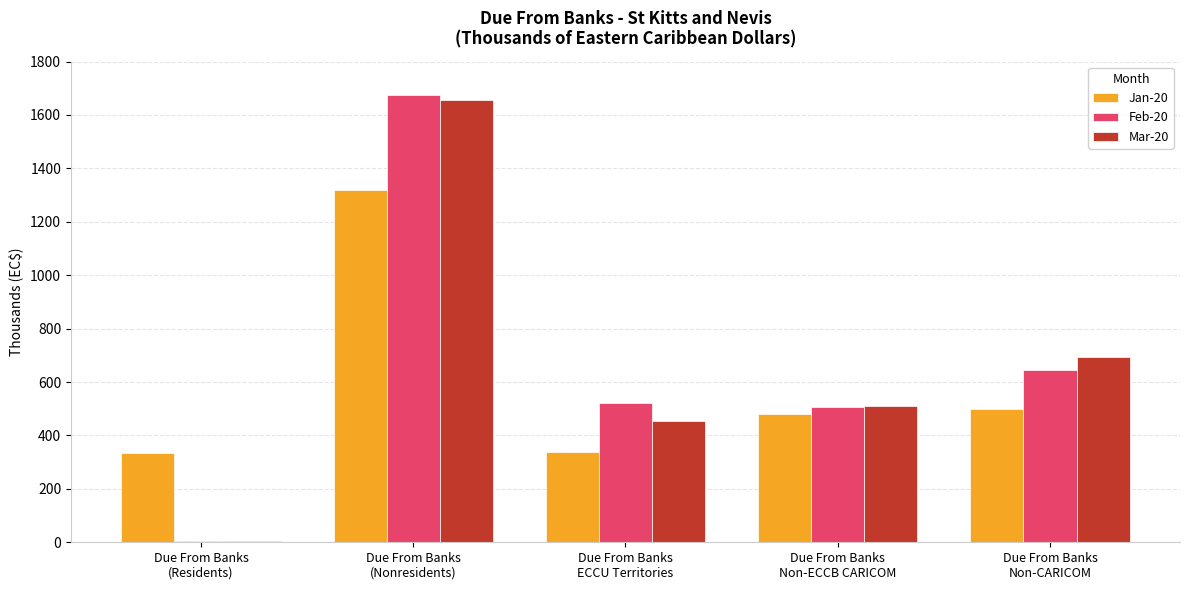

What is the sum of the Feb-20 values at Due From Banks
Non-CARICOM and Due From Banks
(Residents)?

649.8